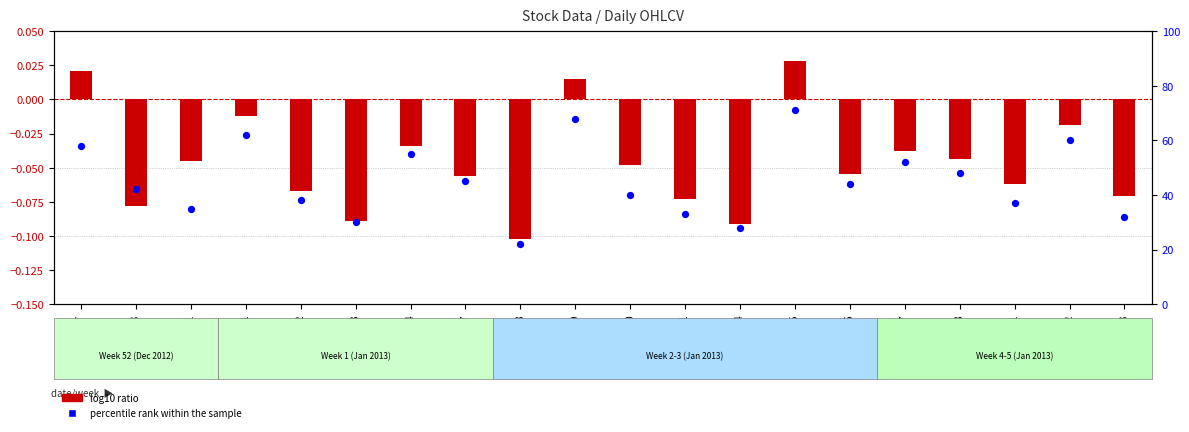

Between 2012-12-28 and 2013-01-07, which is larger?

2013-01-07